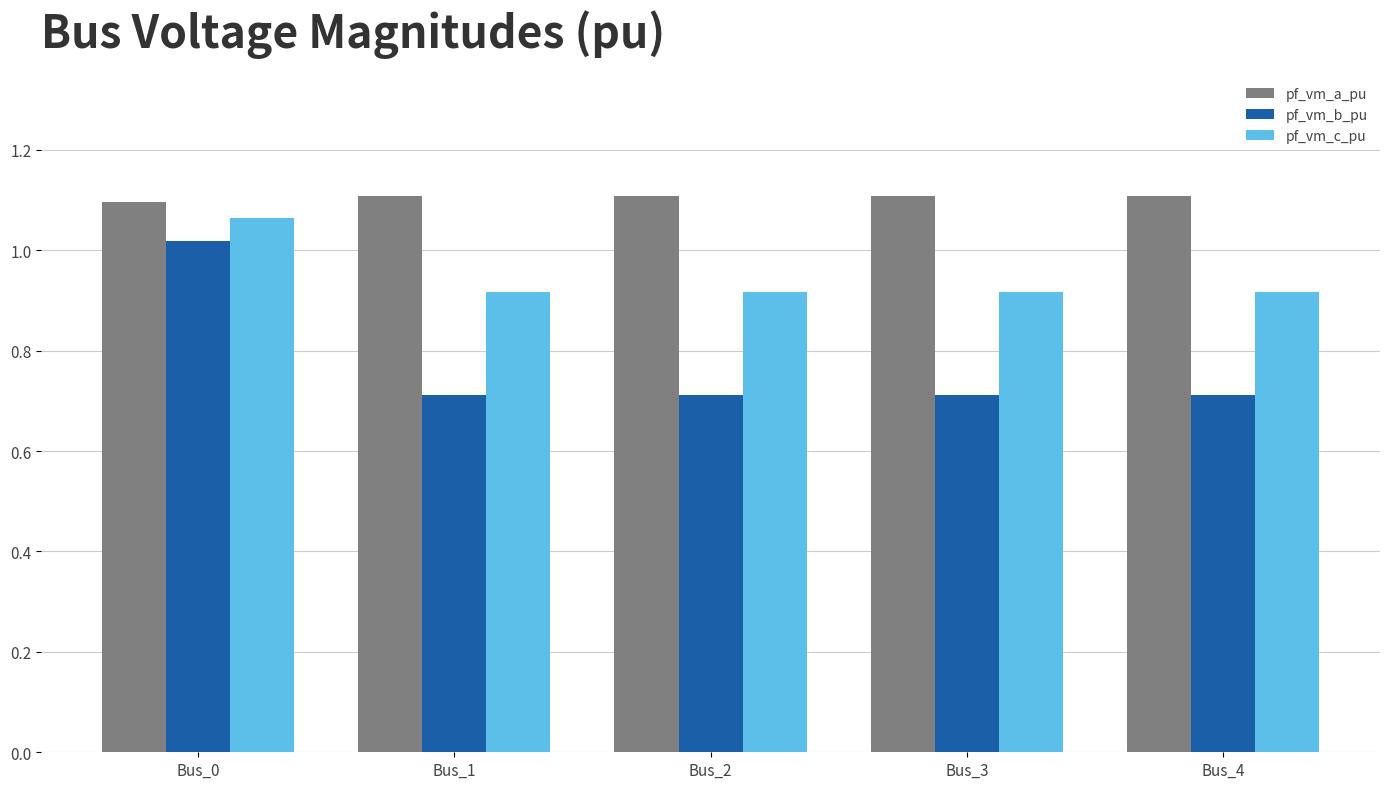

What is the sum of the pf_vm_c_pu values at Bus_2 and Bus_1?

1.8